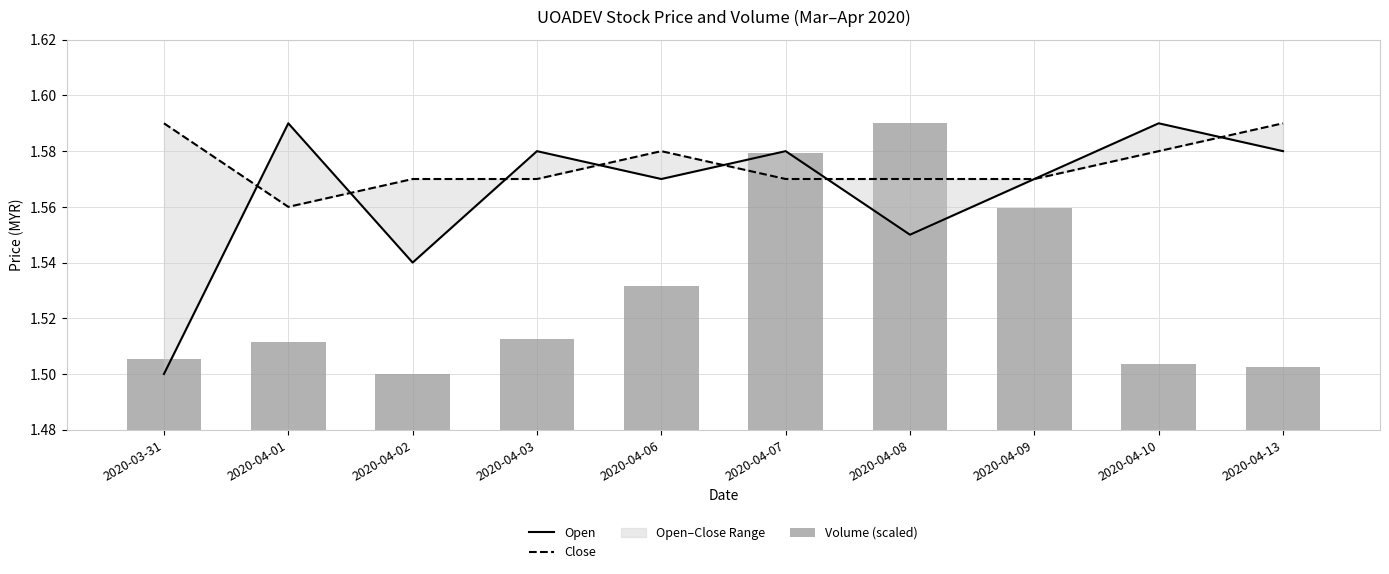

How many data points does each series have?

10